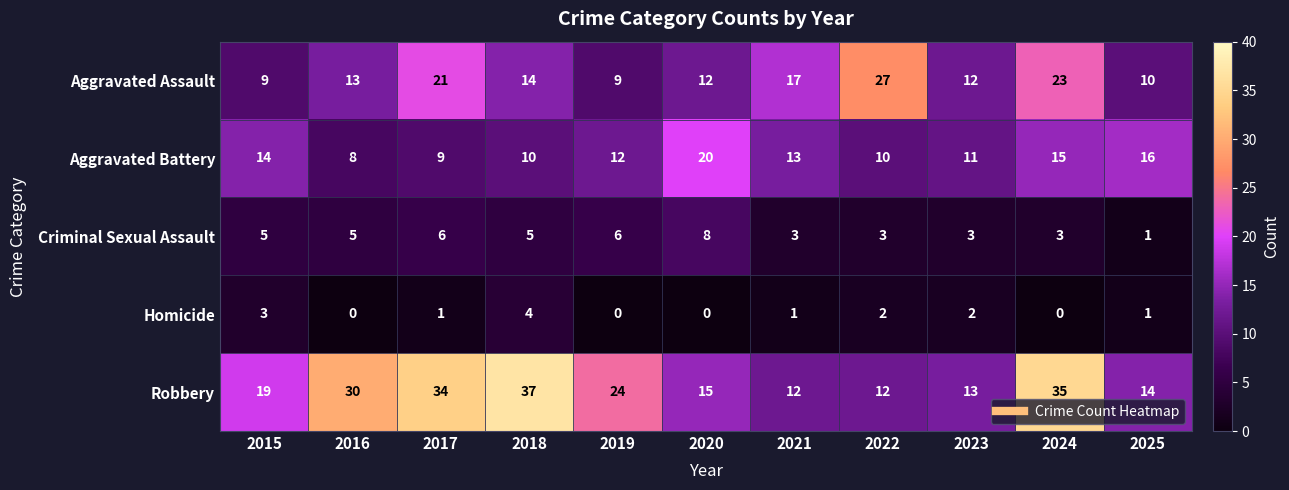

The value of Criminal Sexual Assault at 2023 is 1. True or false?

False